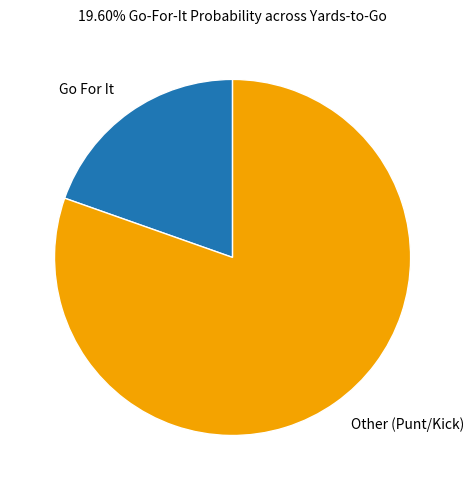

True or false: Other (Punt/Kick) accounts for 93% of the total.

False